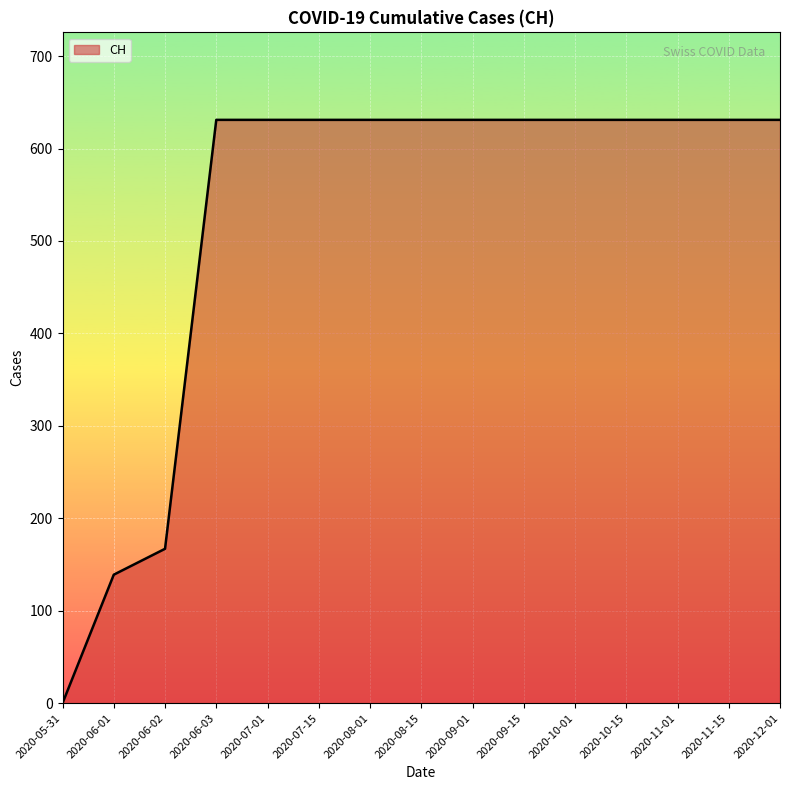

The value at 2020-05-31 is -308. True or false?

False